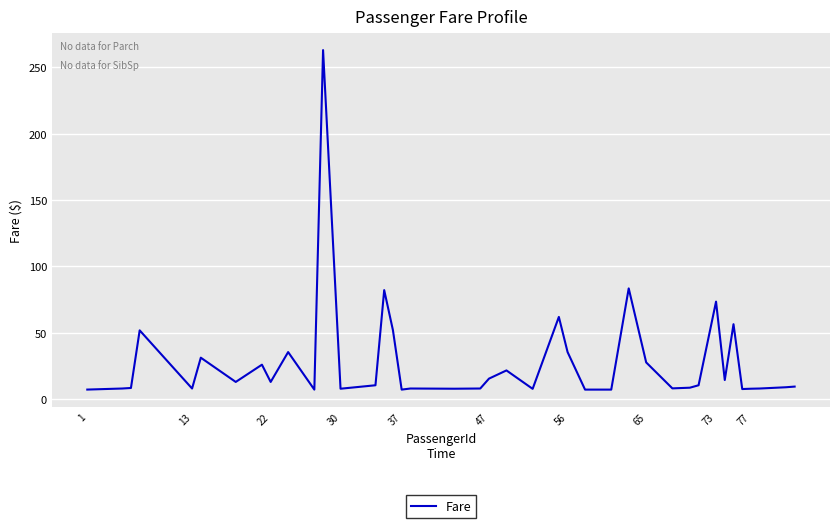

How many lines are shown in the chart?

1